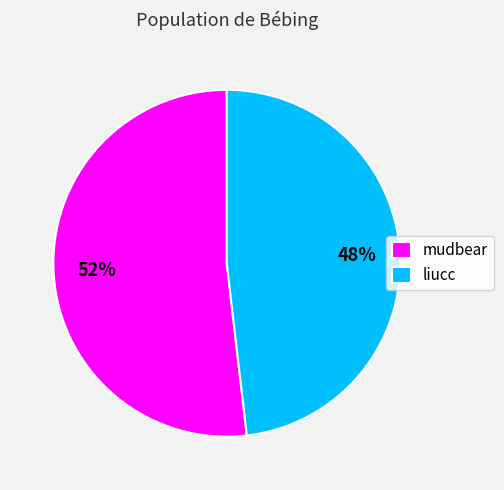

True or false: mudbear accounts for 58% of the total.

False